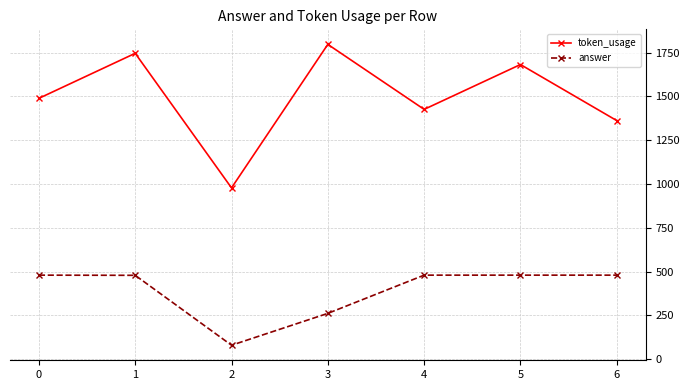

What is the difference between the token_usage values at 5 and 0?

193.0